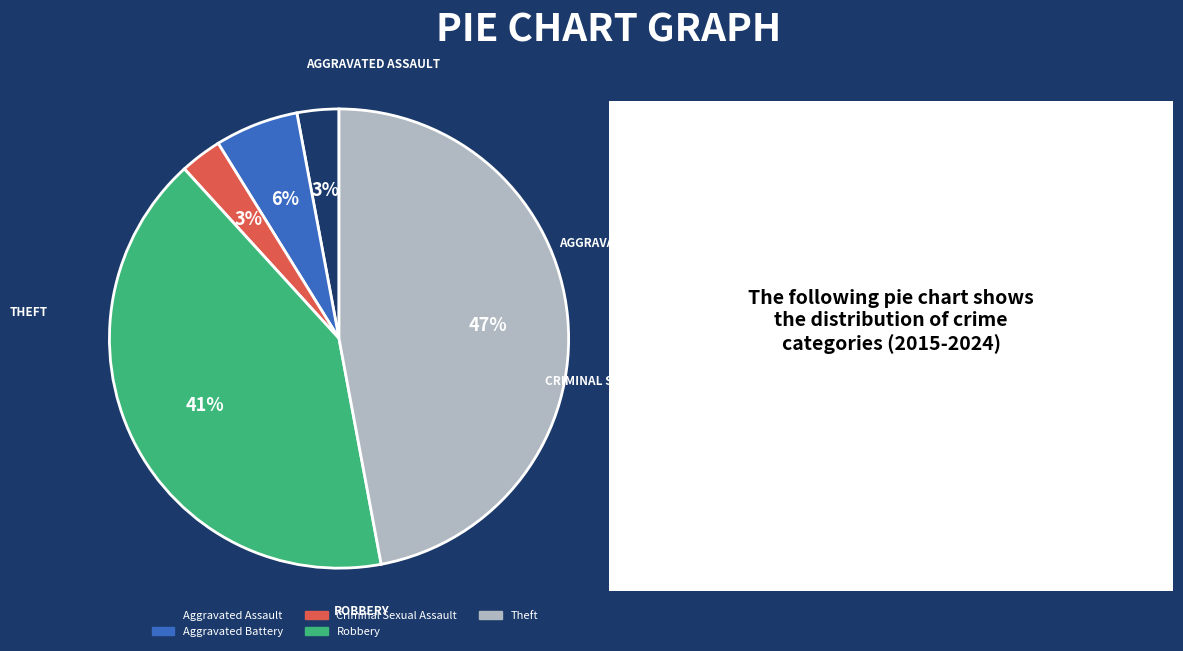

Do Aggravated Battery and Aggravated Assault together represent more than half of the pie?

No